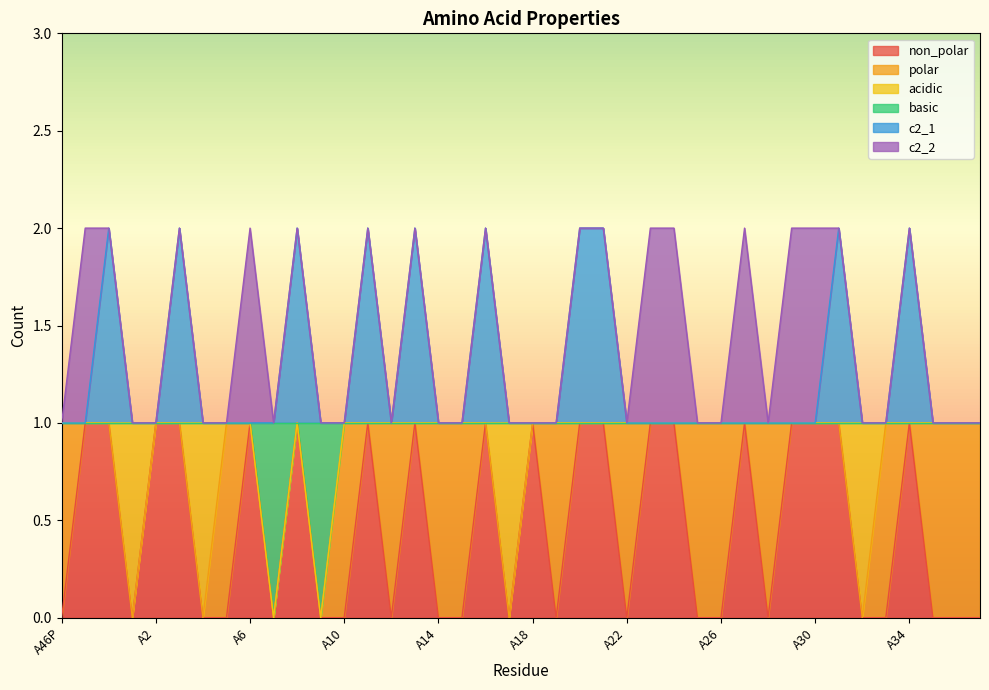

What are all the series names shown in the legend?

non_polar, polar, acidic, basic, c2_1, c2_2